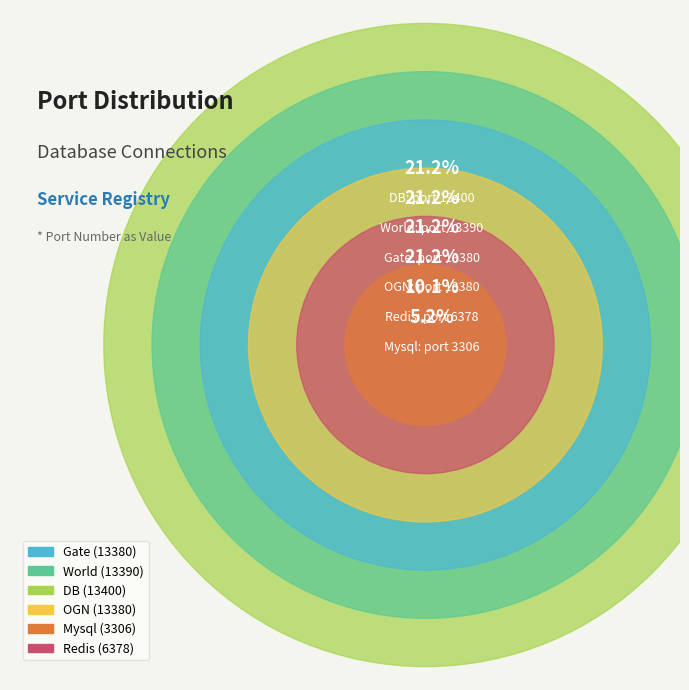

Does DB represent more than half of the total?

No